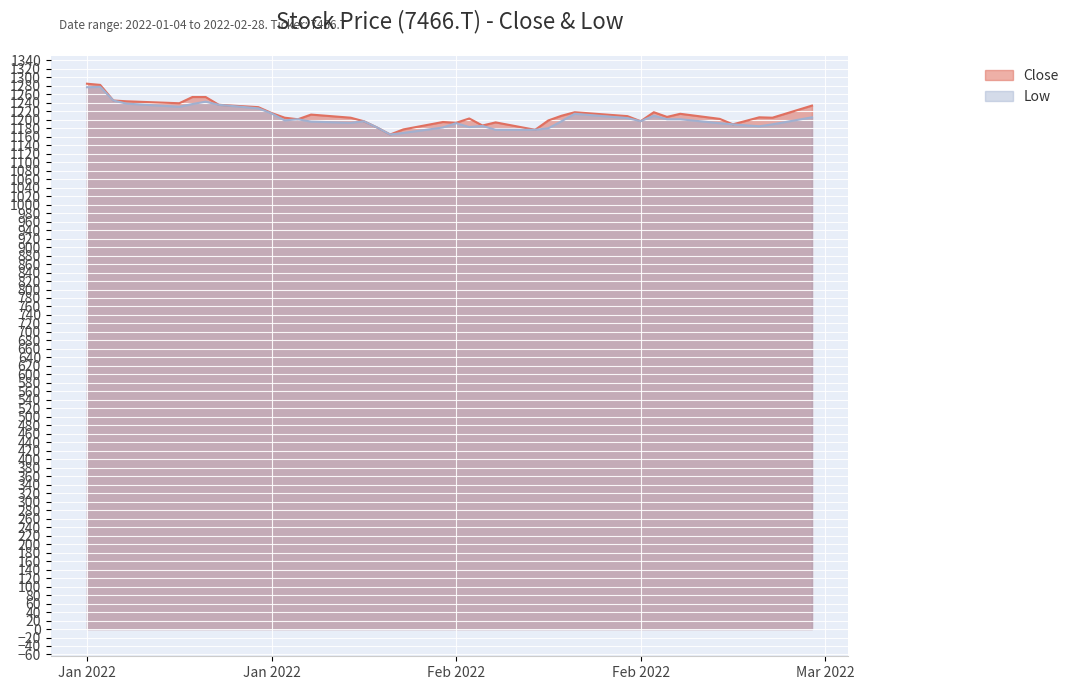

True or false: Low and Close cross at least once.

False